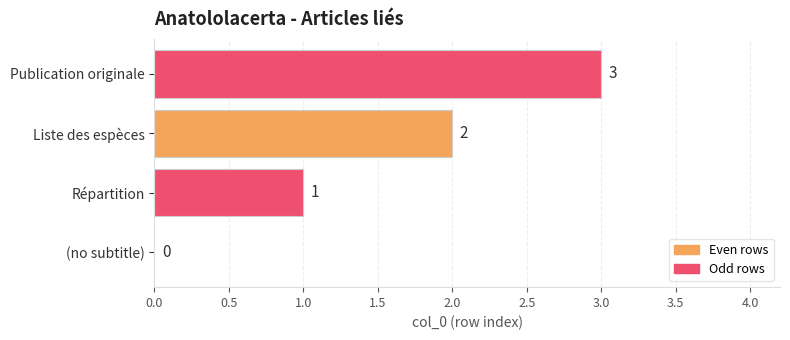

Are the bars grouped side by side (vs. stacked)?

No